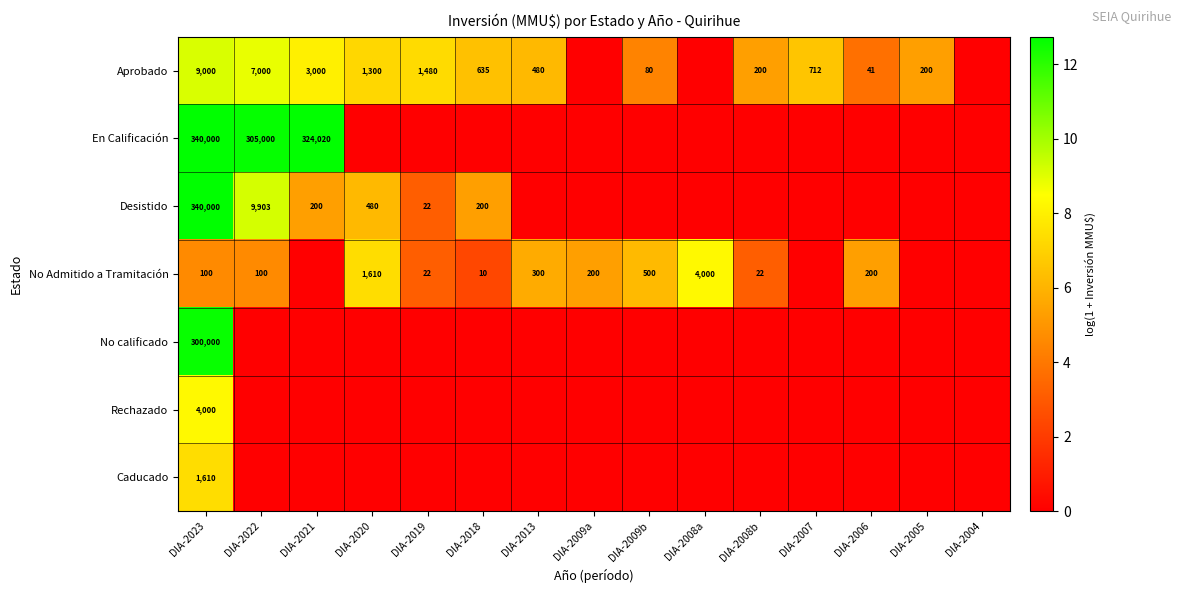

True or false: En Calificación has a value of 208819 at DIA-2021.

False